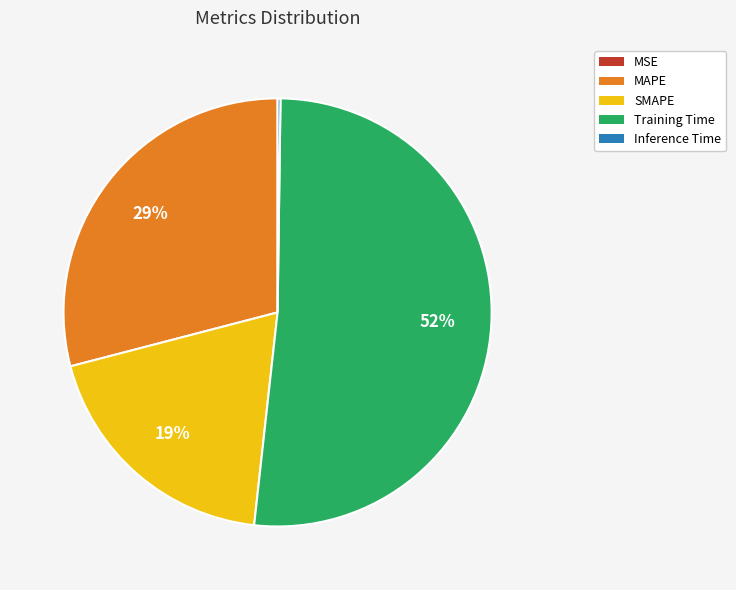

What percentage is the SMAPE slice, to the nearest percent?

19%